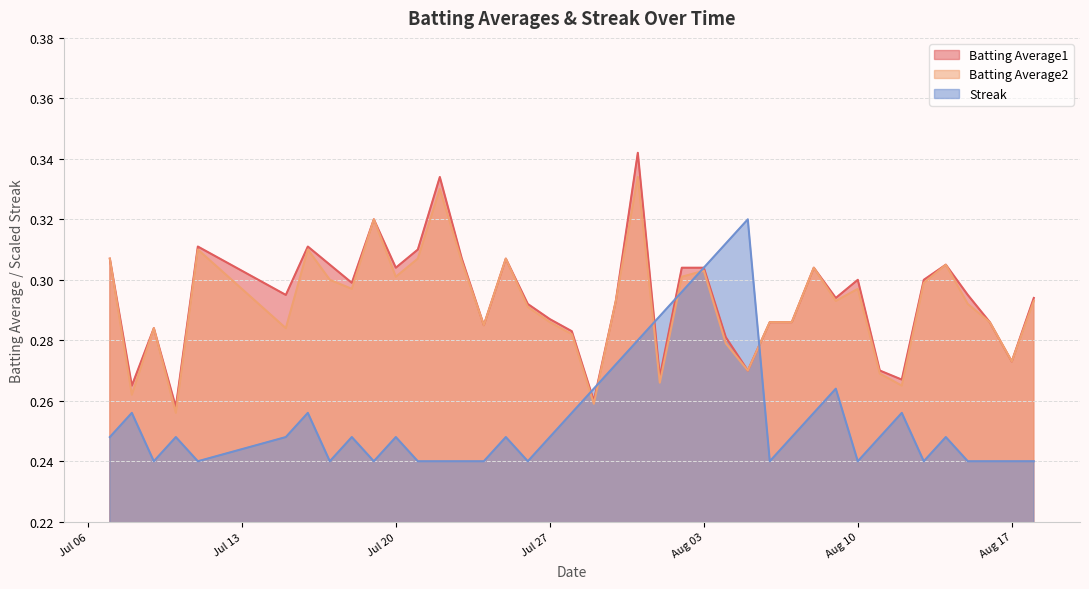

After their last crossing, which series has the higher values: Streak or Batting Average2?

Batting Average2